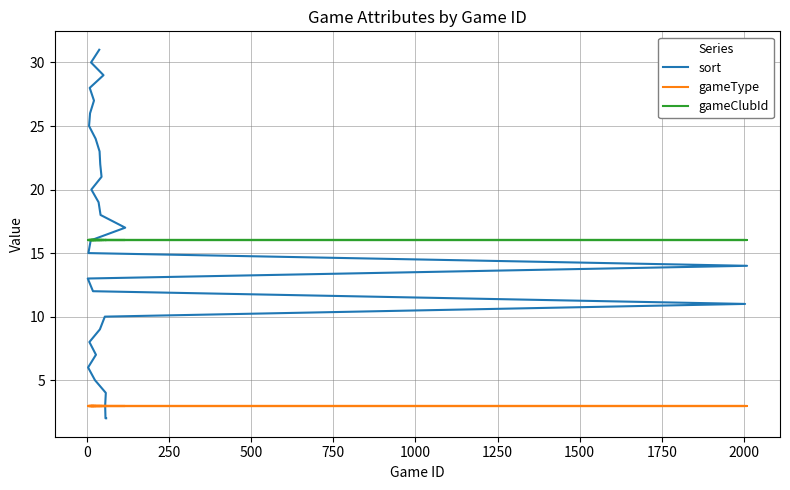

What is the sum of all sort values?

497